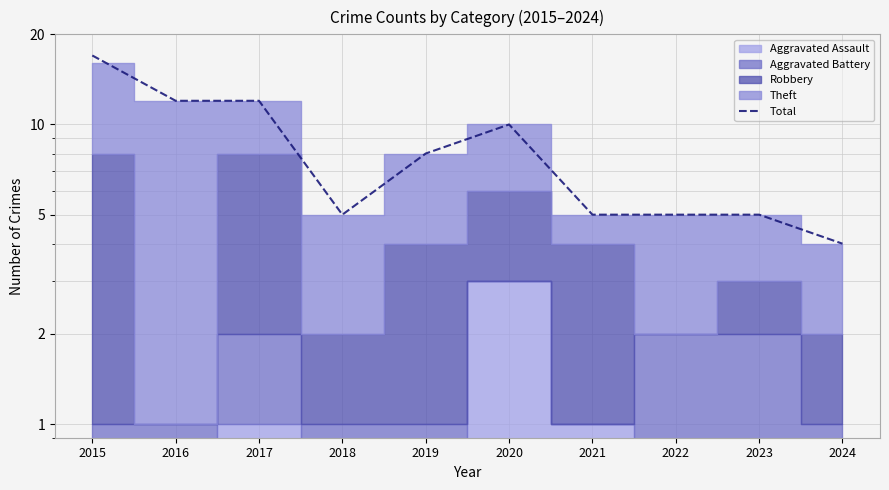

Reading left to right, transcribe all the data shown in this chart.

2015=17	2016=12	2017=12	2018=5	2019=8	2020=10	2021=5	2022=5	2023=5	2024=4